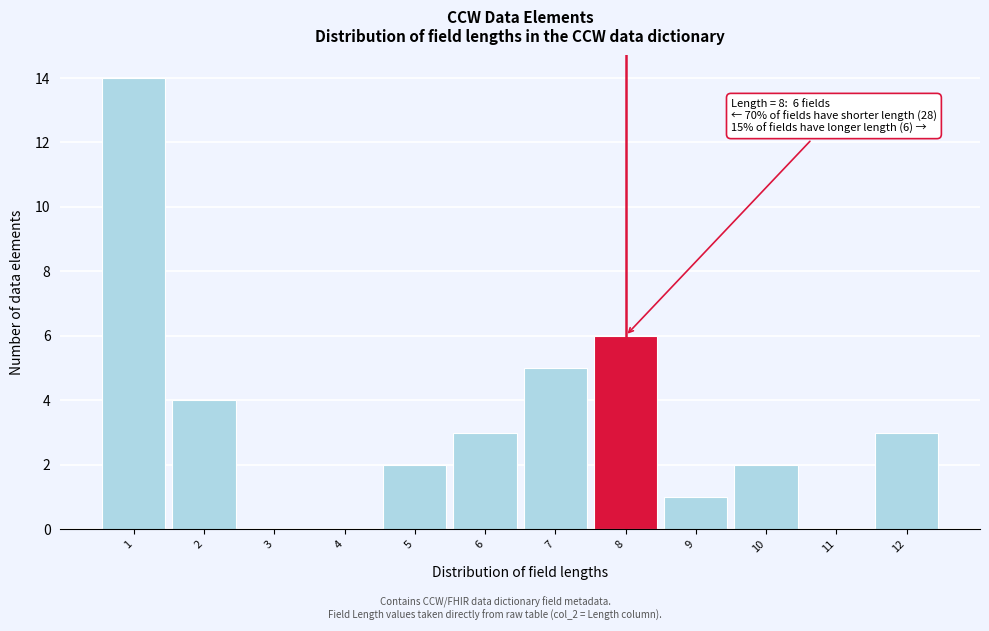

Reading left to right, list all the values displayed in this chart.

1=14	2=4	3=0	4=0	5=2	6=3	7=5	8=6	9=1	10=2	11=0	12=3